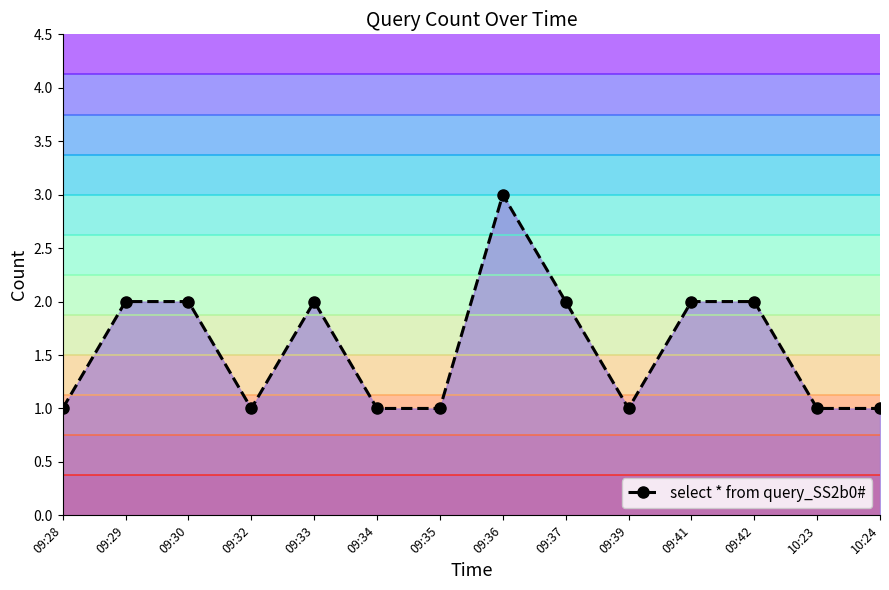

How many values are between 1 and 2?

13